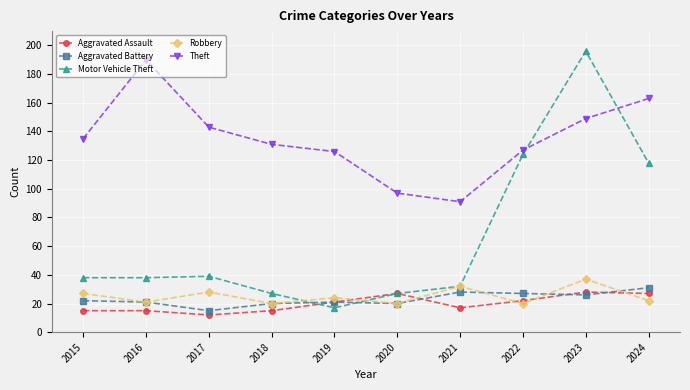

How many data points in Theft are less than 135?

5